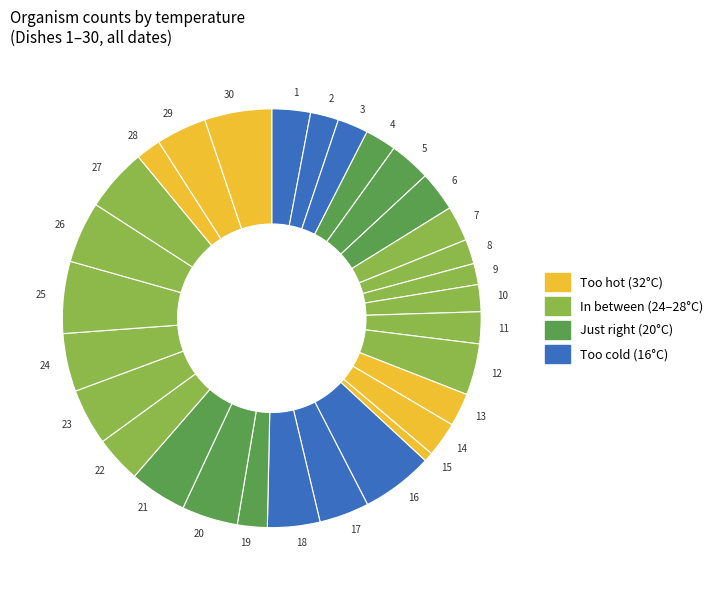

Which category has the smallest portion of the pie?

15